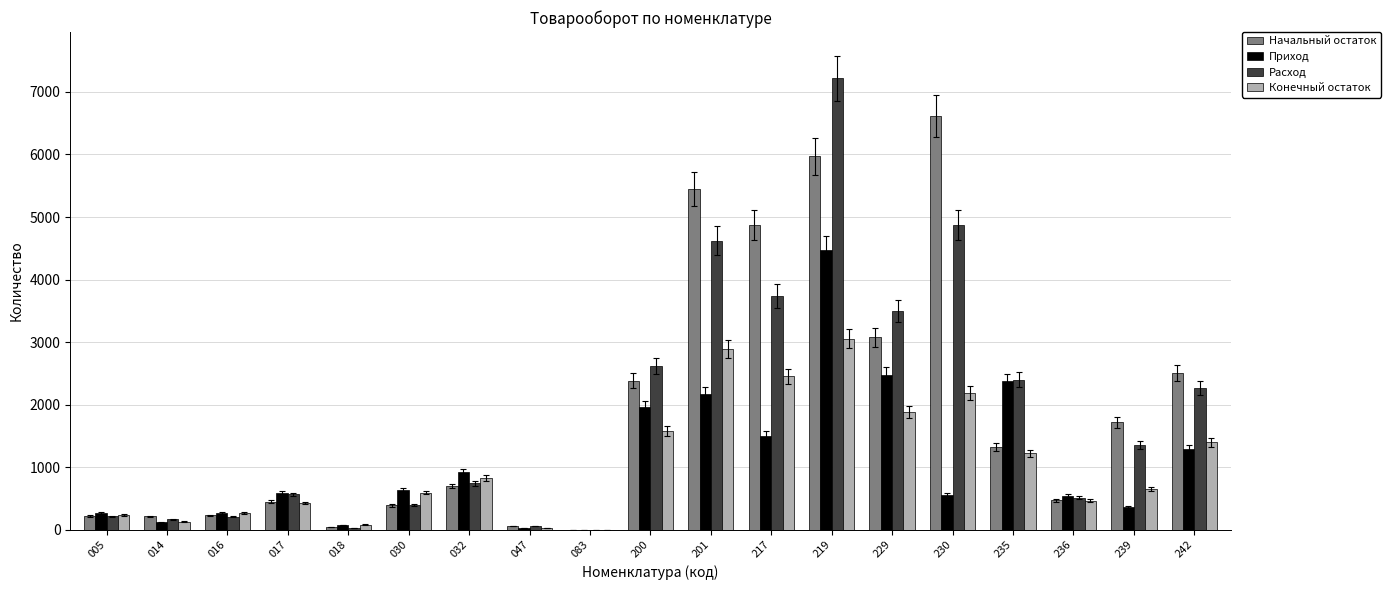

The value of Приход at 235 is 3745.6. True or false?

False